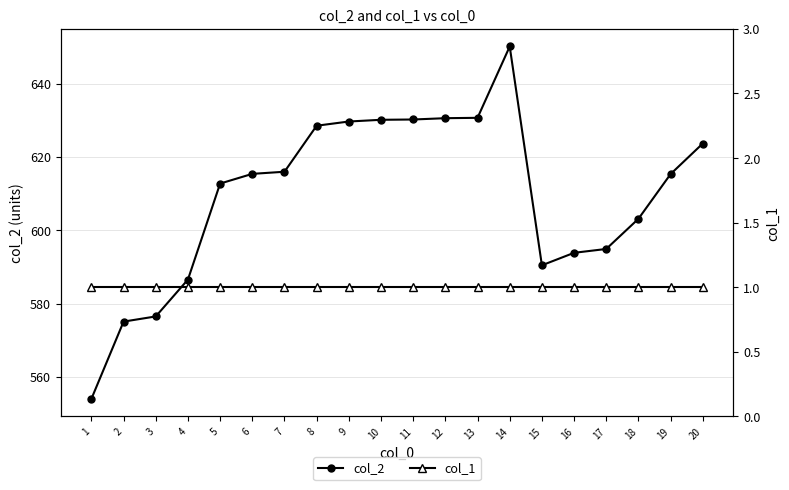

What is the sum of the col_1 values at 8 and 2?

2.0